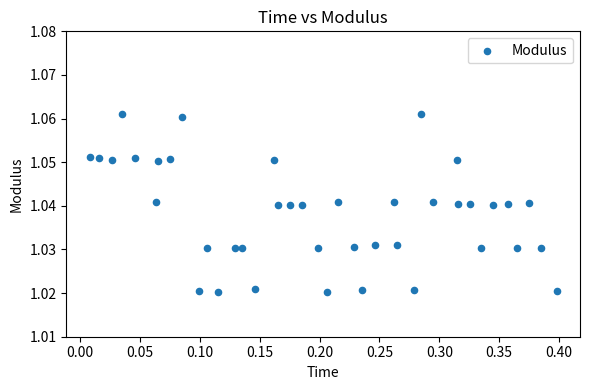

What is the range of X values (max minus min)?

0.4